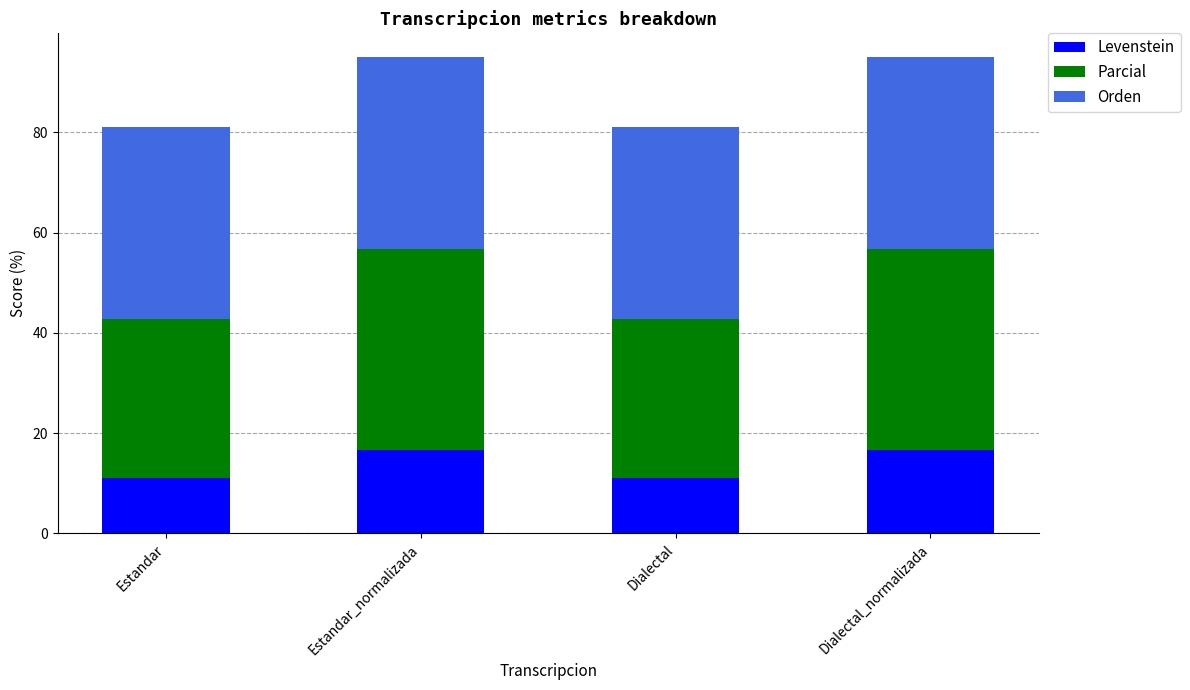

The Levenstein series shows 28.0 at Estandar_normalizada. True or false?

False